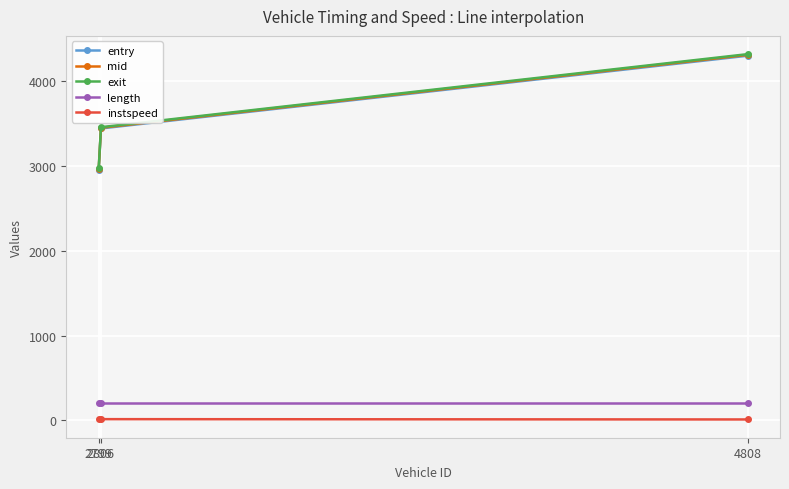

Which series has the widest spread of values?

exit